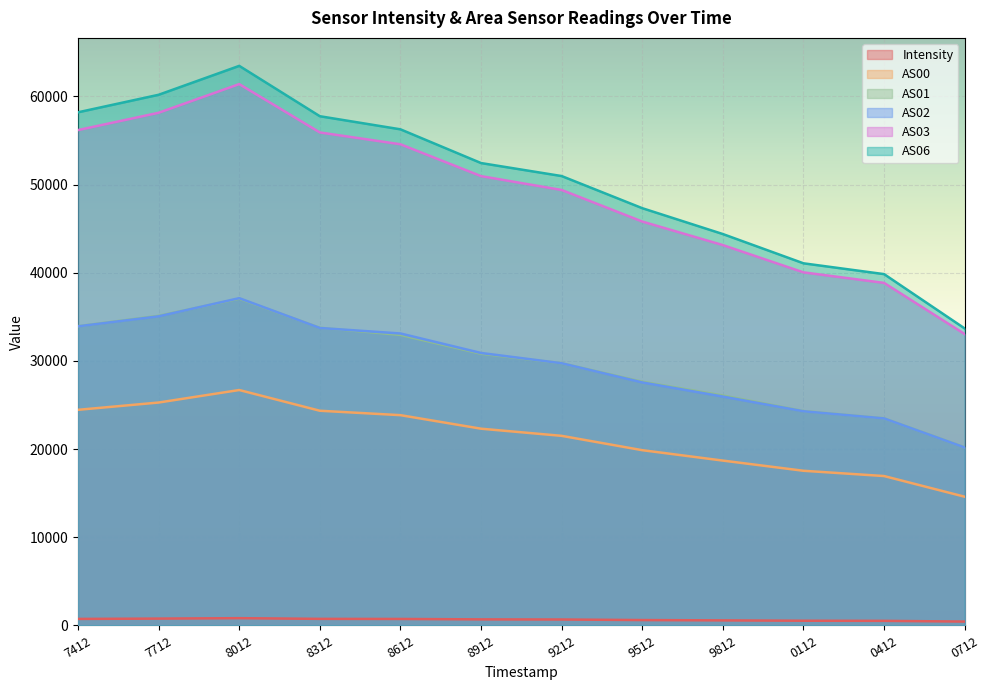

The AS02 series shows 35066.0 at 7712. True or false?

True